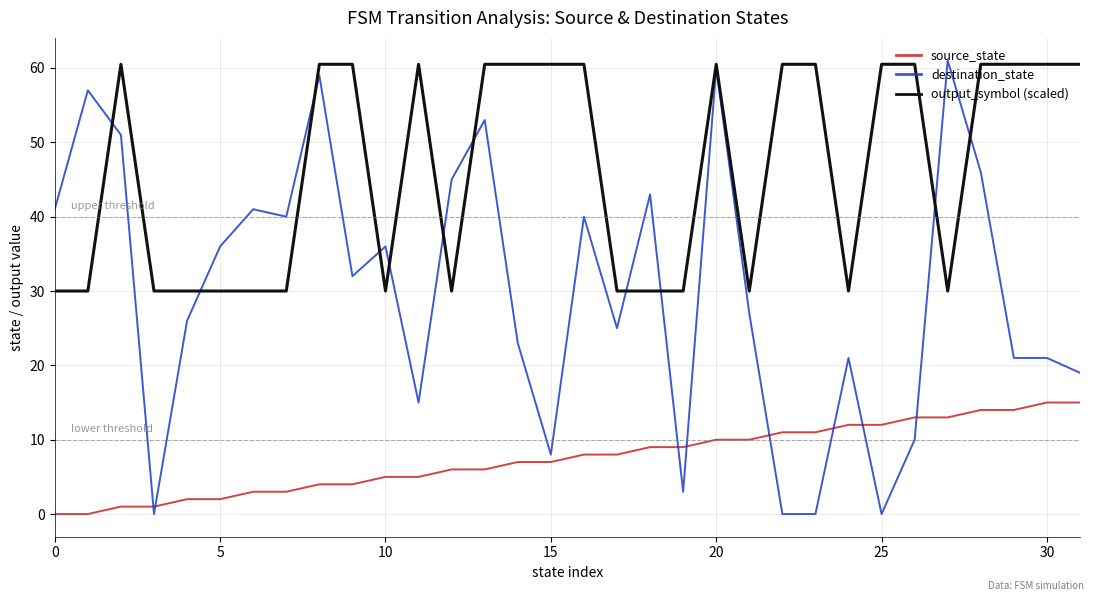

Which series has the largest total across all categories?

output_symbol (scaled)